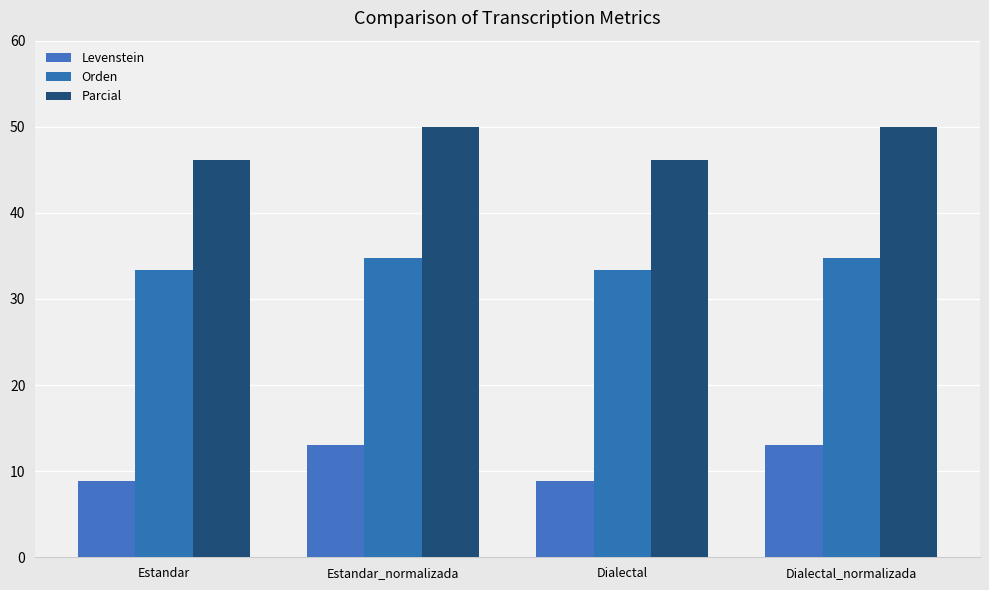

What is the label of the 3rd bar from the right?

Estandar_normalizada